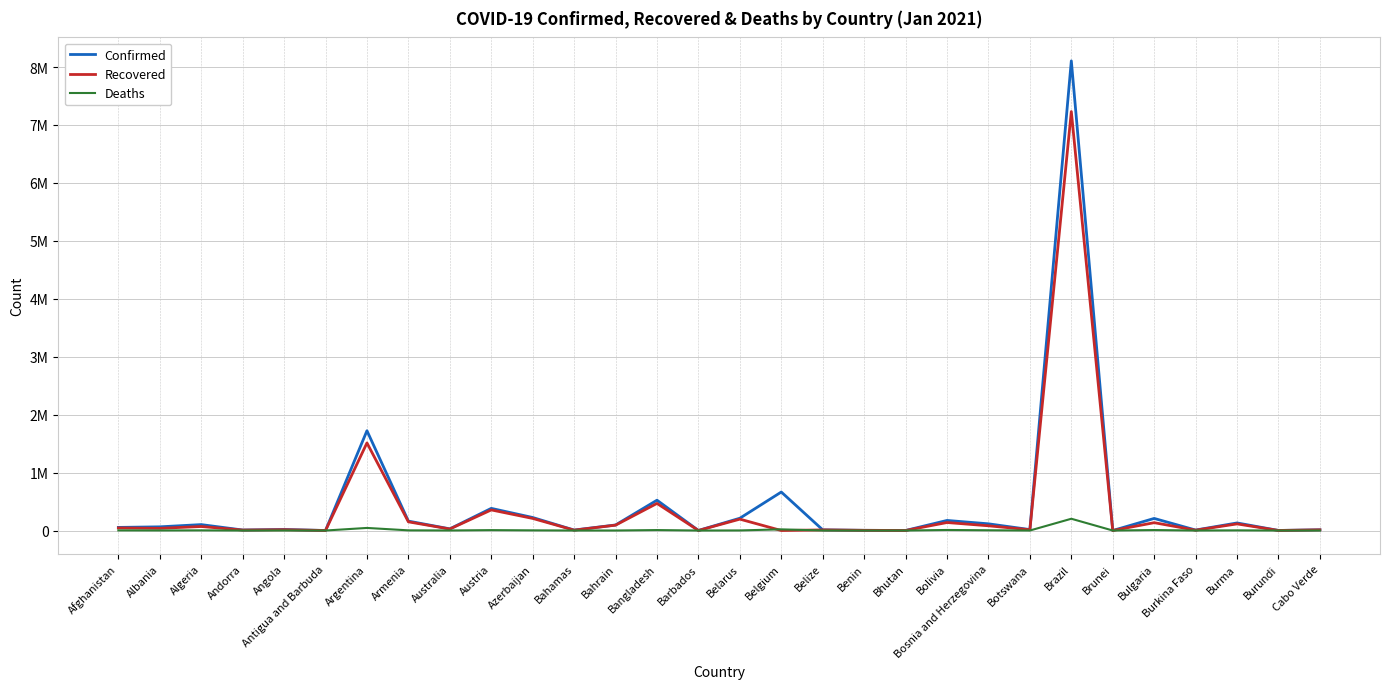

Reading right to left, what are all the values shown in this chart?

Confirmed: Cabo Verde=12392	Burundi=986	Burma=130604	Burkina Faso=8082	Bulgaria=208511	Brunei=173	Brazil=8105790	Botswana=16050	Bosnia and Herzegovina=115633	Bolivia=173896	Bhutan=767	Benin=3304	Belize=11303	Belgium=664263	Belarus=212201	Barbados=878	Bangladesh=523302	Bahrain=95558	Bahamas=7969	Azerbaijan=224651	Austria=382258	Australia=28614	Armenia=162288	Argentina=1722217	Antigua and Barbuda=176	Angola=18193	Andorra=8586	Algeria=102144	Albania=63595	Afghanistan=53538
Recovered: Cabo Verde=11733	Burundi=773	Burma=114049	Burkina Faso=5845	Bulgaria=135259	Brunei=153	Brazil=7231336	Botswana=12927	Bosnia and Herzegovina=81625	Bolivia=138087	Bhutan=459	Benin=3185	Belize=10397	Belgium=0	Belarus=196284	Barbados=389	Bangladesh=467718	Bahrain=92362	Bahamas=6313	Azerbaijan=208681	Austria=355530	Australia=25837	Armenia=149873	Argentina=1511750	Antigua and Barbuda=152	Angola=13872	Andorra=7724	Algeria=69212	Albania=37648	Afghanistan=44137
Deaths: Cabo Verde=114	Burundi=2	Burma=2846	Burkina Faso=89	Bulgaria=8126	Brunei=3	Brazil=203100	Botswana=48	Bosnia and Herzegovina=4330	Bolivia=9376	Bhutan=0	Benin=44	Belize=274	Belgium=20078	Belarus=1526	Barbados=7	Bangladesh=7803	Bahrain=356	Bahamas=175	Azerbaijan=2909	Austria=6747	Australia=909	Armenia=2931	Argentina=44495	Antigua and Barbuda=5	Angola=416	Andorra=85	Algeria=2807	Albania=1241	Afghanistan=2288